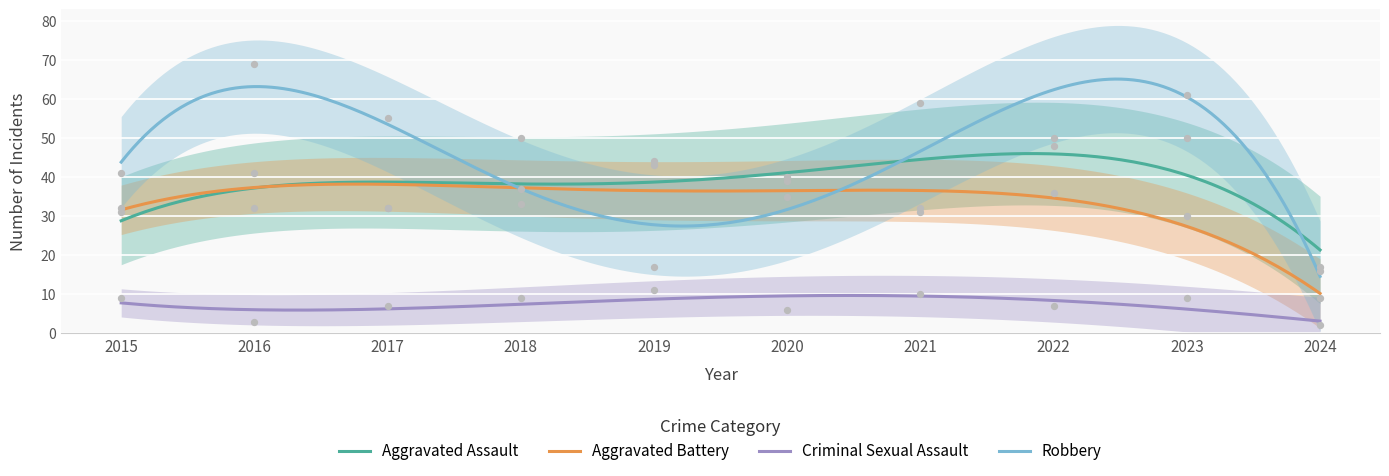

Which series has the largest total across all categories?

Robbery